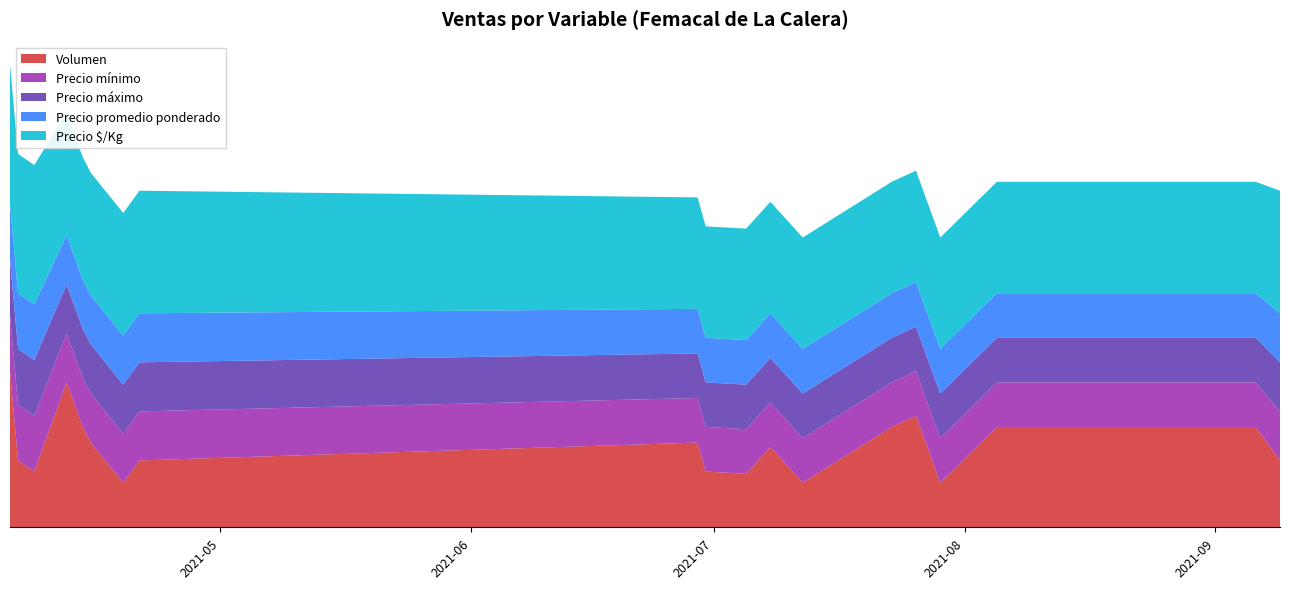

Reading left to right, list all the values displayed in this chart.

Volumen: 70	30	25	65	45	38	20	30	38	25	24	36	20	45	50	20	45	45	30
Precio mínimo: 25000	25000	25000	22000	22000	22000	22000	22000	20000	20000	20000	20000	20000	20000	20000	20000	20000	20000	22000
Precio máximo: 25000	25000	25000	22000	22000	22000	22000	22000	20000	20000	20000	20000	20000	20000	20000	20000	20000	20000	22000
Precio promedio ponderado: 25000	25000	25000	22000	22000	22000	22000	22000	20000	20000	20000	20000	20000	20000	20000	20000	20000	20000	22000
Precio $/Kg: 1250	1250	1250	1100	1100	1100	1100	1100	1000	1000	1000	1000	1000	1000	1000	1000	1000	1000	1100